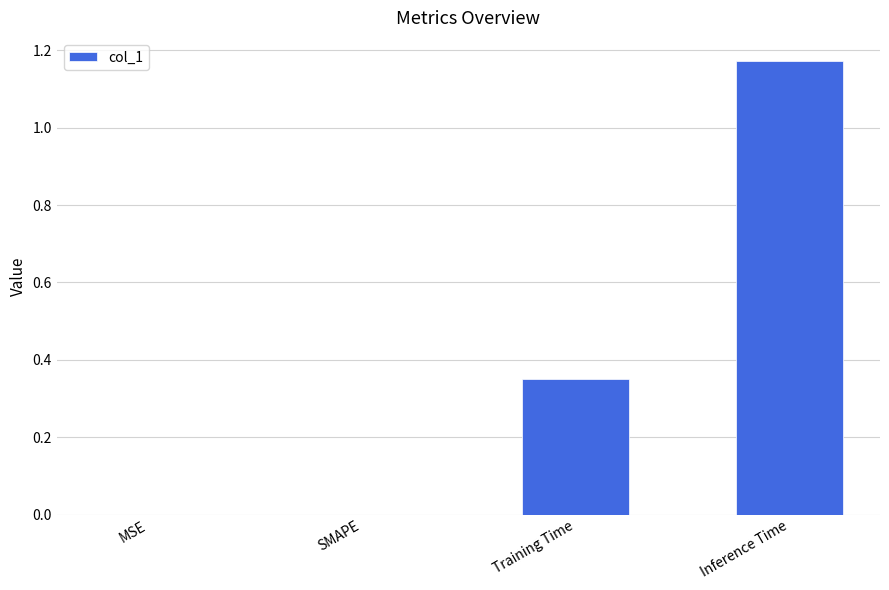

Which has a higher value, SMAPE or Inference Time?

Inference Time